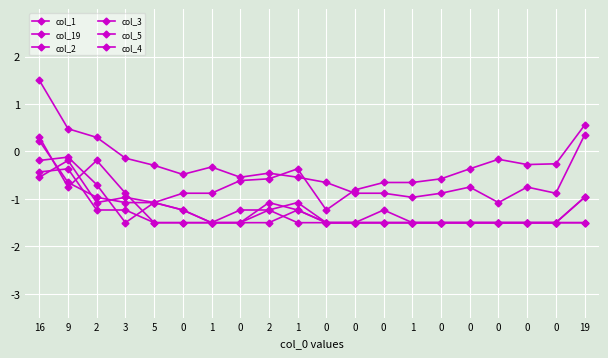

Reading left to right, what are all the values shown in this chart?

col_1: 16=1.5	9=0.5	2=0.3	3=-0.1	5=-0.3	0=-0.5	1=-0.3	0=-0.5	2=-0.5	1=-0.5	0=-0.7	0=-0.9	0=-0.9	1=-1.0	0=-0.9	0=-0.8	0=-1.1	0=-0.8	0=-0.9	19=0.3
col_19: 16=0.2	9=-0.7	2=-1.0	3=-1.1	5=-1.1	0=-0.9	1=-0.9	0=-0.6	2=-0.6	1=-0.4	0=-1.2	0=-0.8	0=-0.7	1=-0.7	0=-0.6	0=-0.4	0=-0.2	0=-0.3	0=-0.3	19=0.6
col_2: 16=0.3	9=-0.8	2=-0.2	3=-0.9	5=-1.5	0=-1.5	1=-1.5	0=-1.2	2=-1.2	1=-1.1	0=-1.5	0=-1.5	0=-1.5	1=-1.5	0=-1.5	0=-1.5	0=-1.5	0=-1.5	0=-1.5	19=-1.0
col_3: 16=-0.2	9=-0.1	2=-0.7	3=-1.5	5=-1.1	0=-1.2	1=-1.5	0=-1.5	2=-1.2	1=-1.5	0=-1.5	0=-1.5	0=-1.5	1=-1.5	0=-1.5	0=-1.5	0=-1.5	0=-1.5	0=-1.5	19=-1.0
col_5: 16=-0.5	9=-0.2	2=-1.1	3=-1.0	5=-1.1	0=-1.2	1=-1.5	0=-1.5	2=-1.5	1=-1.2	0=-1.5	0=-1.5	0=-1.5	1=-1.5	0=-1.5	0=-1.5	0=-1.5	0=-1.5	0=-1.5	19=-1.5
col_4: 16=-0.4	9=-0.4	2=-1.2	3=-1.2	5=-1.5	0=-1.5	1=-1.5	0=-1.5	2=-1.1	1=-1.2	0=-1.5	0=-1.5	0=-1.2	1=-1.5	0=-1.5	0=-1.5	0=-1.5	0=-1.5	0=-1.5	19=-1.5